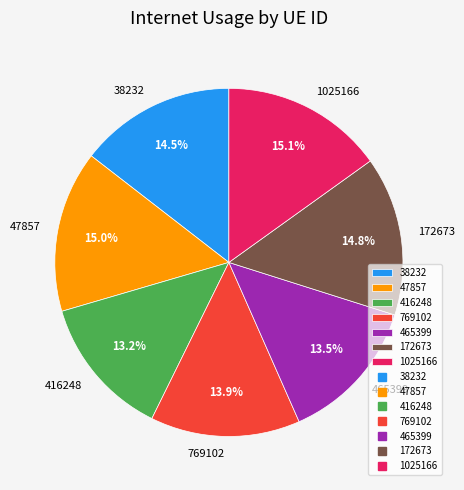

To the nearest percent, what is the combined percentage of 416248 and 38232?

28%